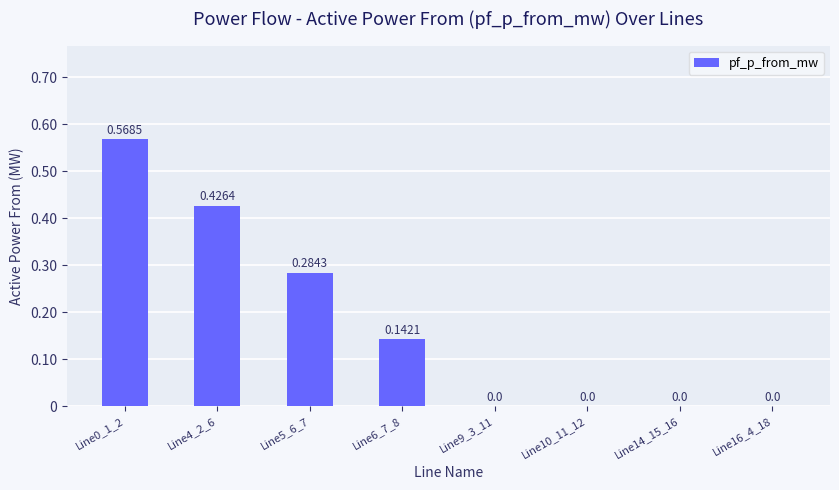

What is the average value?

0.2